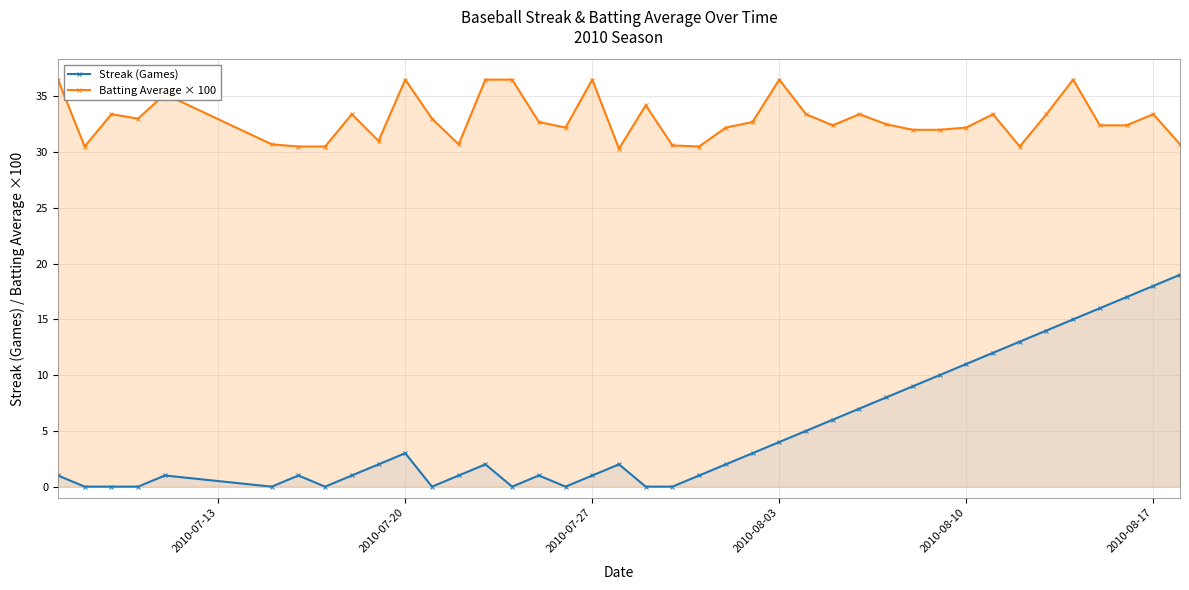

Reading left to right, list all the values displayed in this chart.

Streak (Games): 1.0	0.0	0.0	0.0	1.0	0.0	1.0	0.0	1.0	2.0	3.0	0.0	1.0	2.0	0.0	1.0	0.0	1.0	2.0	0.0	0.0	1.0	2.0	3.0	4.0	5.0	6.0	7.0	8.0	9.0	10.0	11.0	12.0	13.0	14.0	15.0	16.0	17.0	18.0	19.0
Batting Average × 100: 36.5	30.5	33.4	33.0	35.2	30.7	30.5	30.5	33.4	31.0	36.5	33.0	30.7	36.5	36.5	32.7	32.2	36.5	30.3	34.2	30.6	30.5	32.2	32.7	36.5	33.4	32.4	33.4	32.5	32.0	32.0	32.2	33.4	30.5	33.4	36.5	32.4	32.4	33.4	30.7